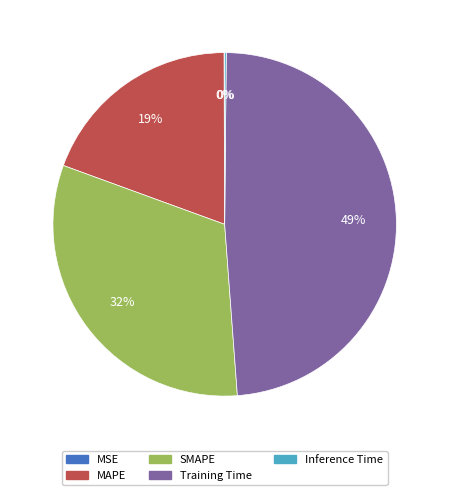

Is it true that Training Time is 38% of the pie?

False